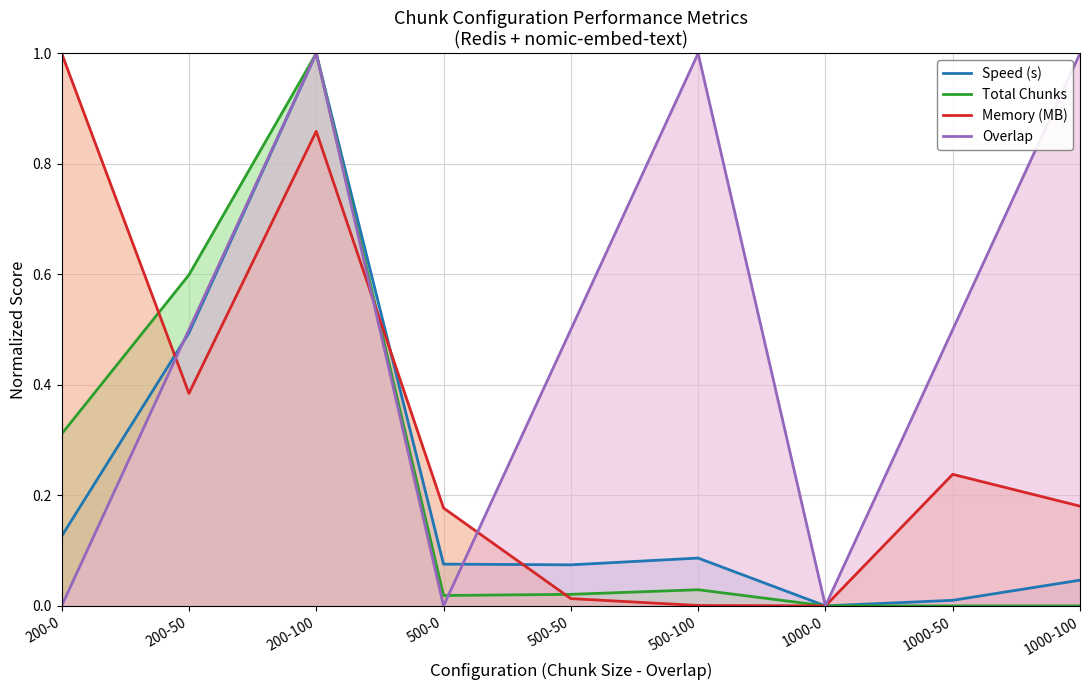

Reading right to left, extract all data points from this chart.

Speed (s): 1000-100=0.0	1000-50=0.0	1000-0=0.0	500-100=0.1	500-50=0.1	500-0=0.1	200-100=1.0	200-50=0.5	200-0=0.1
Total Chunks: 1000-100=0.0	1000-50=0.0	1000-0=0.0	500-100=0.0	500-50=0.0	500-0=0.0	200-100=1.0	200-50=0.6	200-0=0.3
Memory (MB): 1000-100=0.2	1000-50=0.2	1000-0=0.0	500-100=0.0	500-50=0.0	500-0=0.2	200-100=0.9	200-50=0.4	200-0=1.0
Overlap: 1000-100=1.0	1000-50=0.5	1000-0=0.0	500-100=1.0	500-50=0.5	500-0=0.0	200-100=1.0	200-50=0.5	200-0=0.0